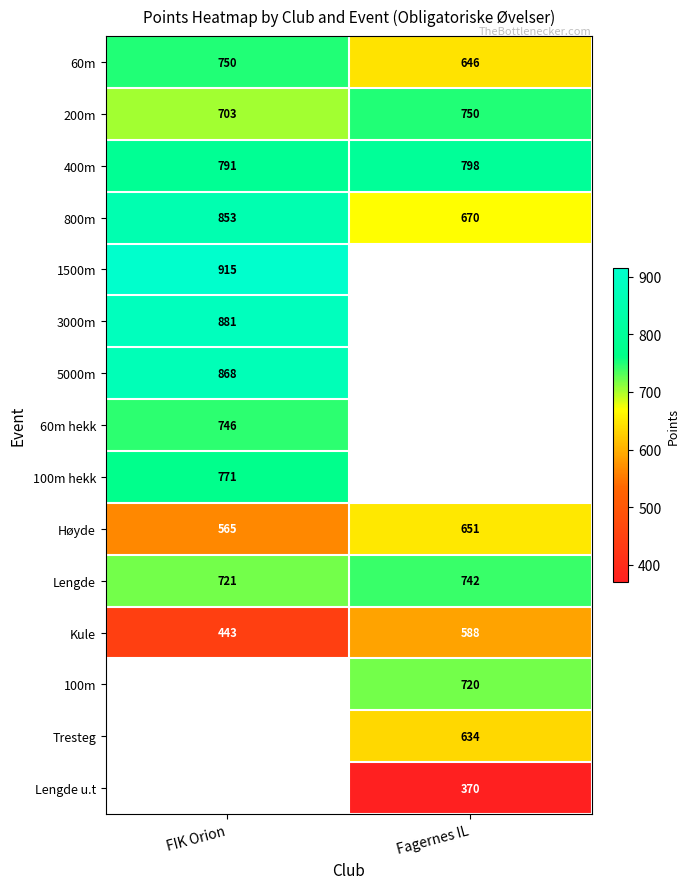

At how many categories does at least one series exceed 650?

2